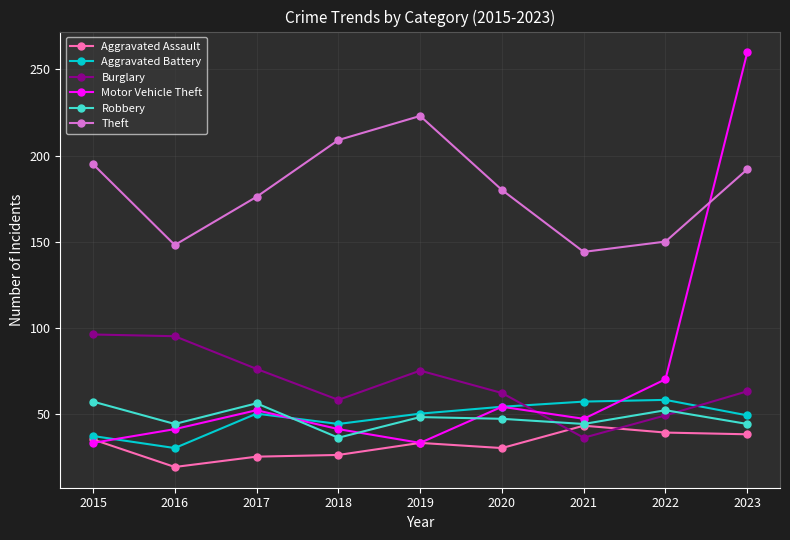

What is the difference between the second highest and second lowest values in the Burglary series?

46